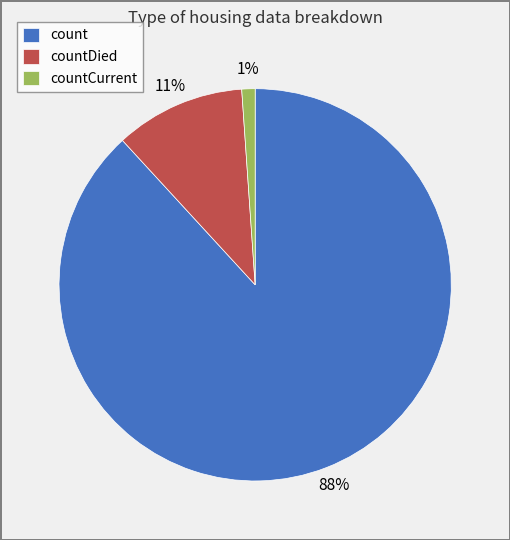

Is there a majority slice in this chart?

Yes